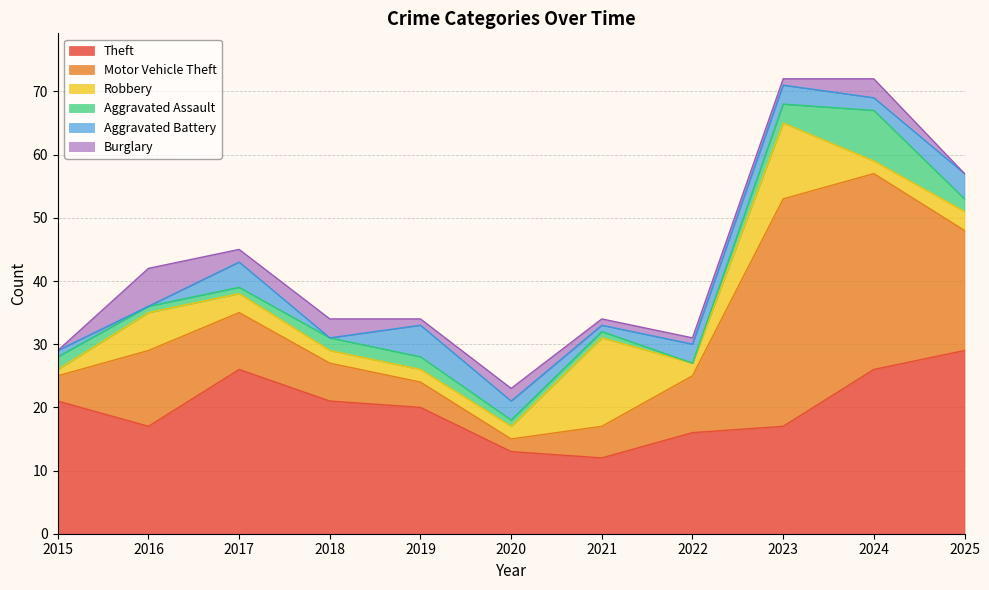

At which category does Aggravated Assault reach its first local valley?

2022